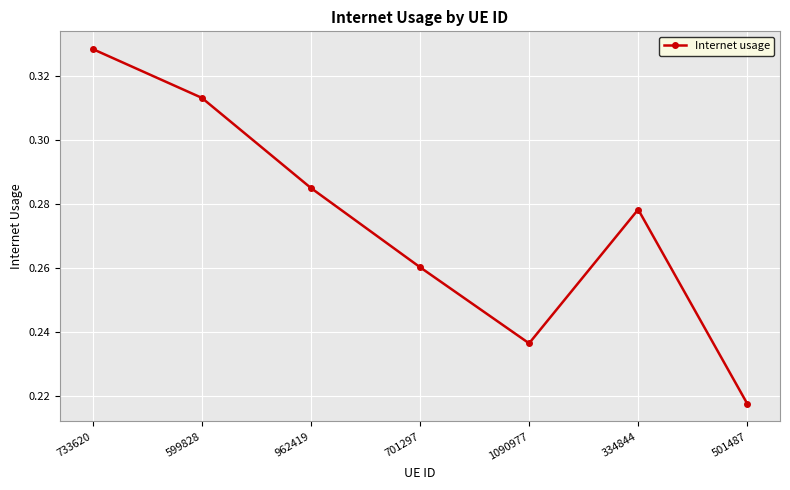

What is the sum of all values?

1.9